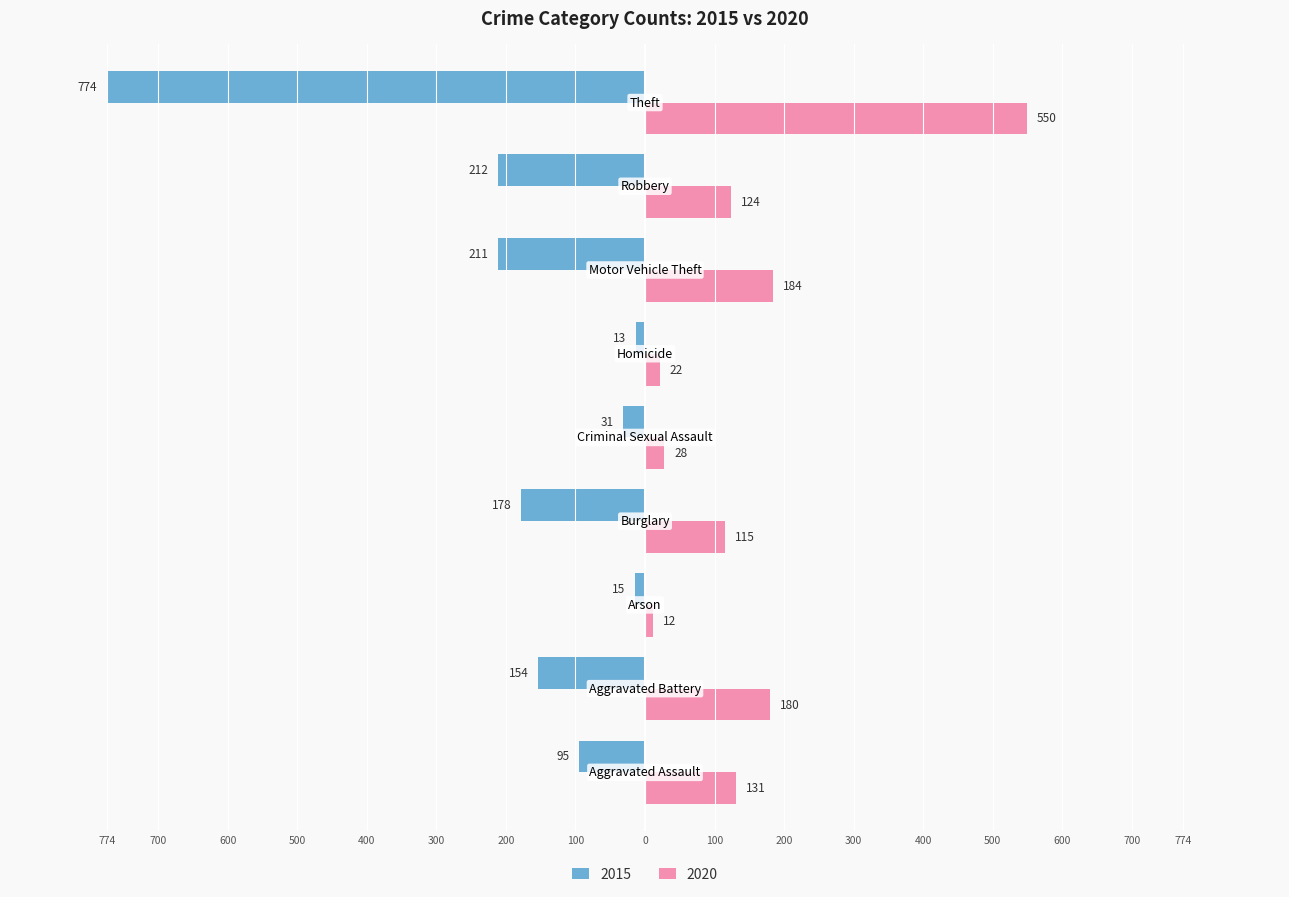

What are all the series names shown in the legend?

2015, 2020